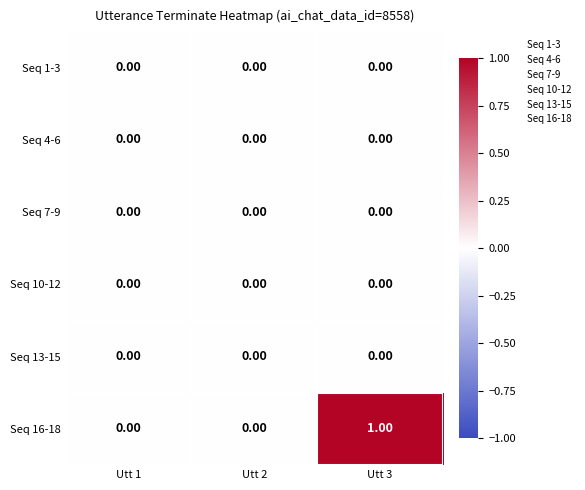

Which series has the largest total across all categories?

Seq 16-18